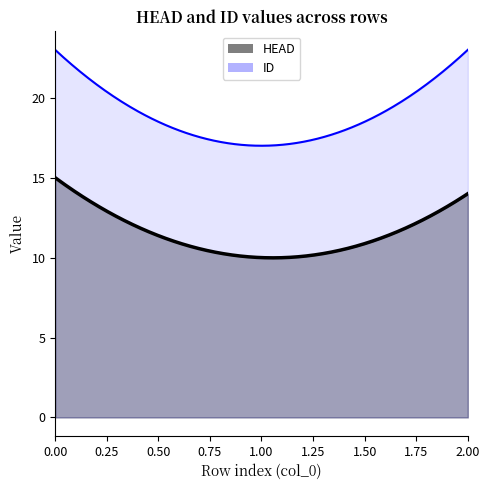

Count the ID values in the range 17 to 23.

3